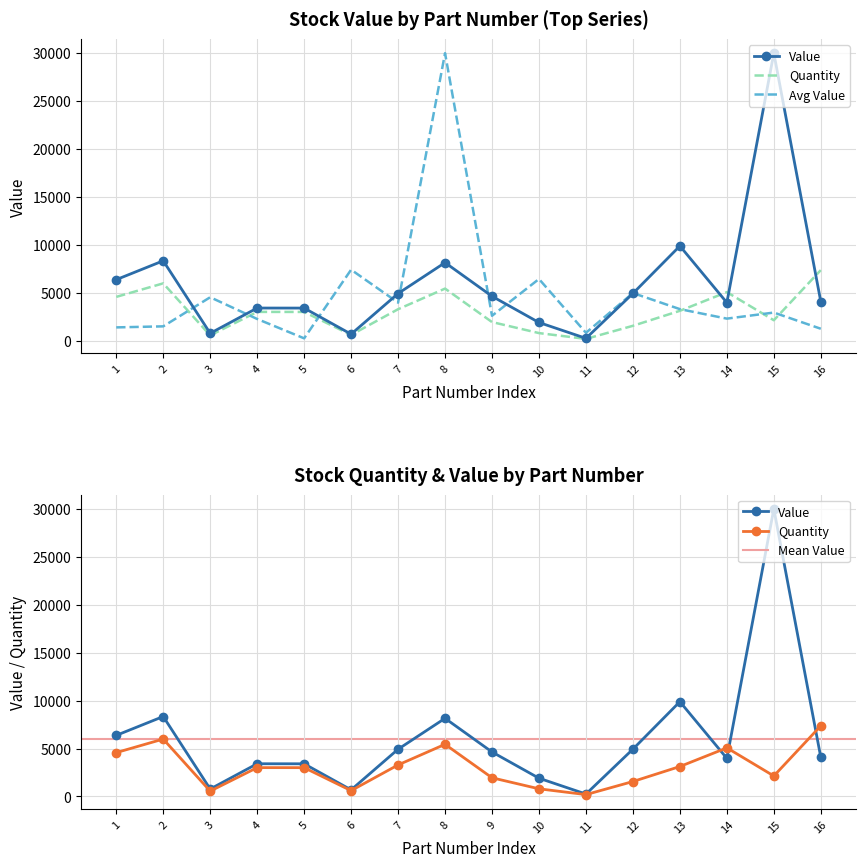

True or false: Value has more than 0 points higher than both neighbors.

True